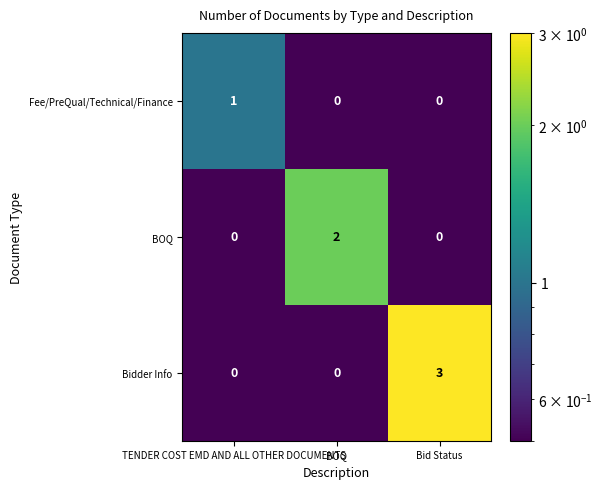

How many distinct data groups are displayed?

3